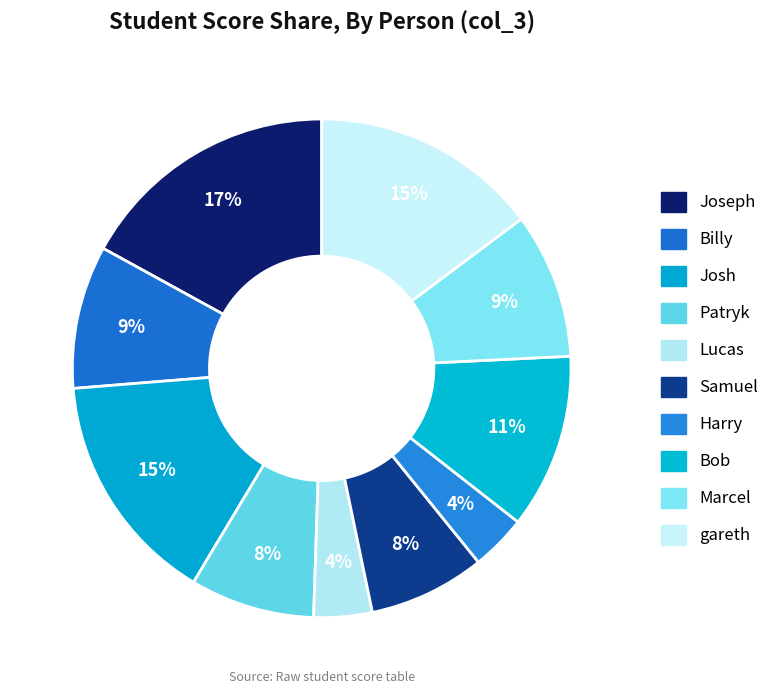

To the nearest percent, what portion does Joseph represent?

17%